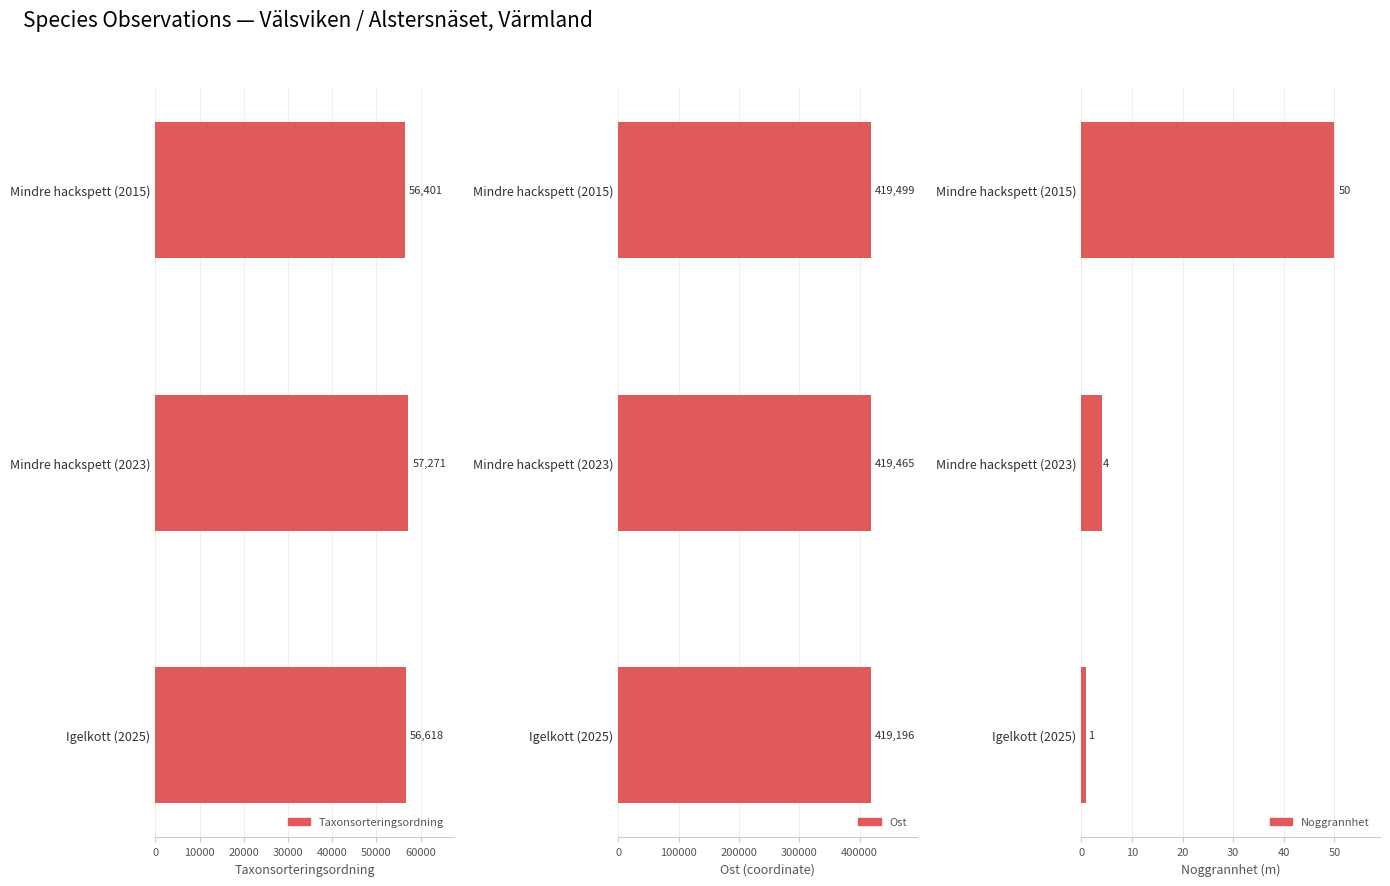

How many bars are there in total?

9